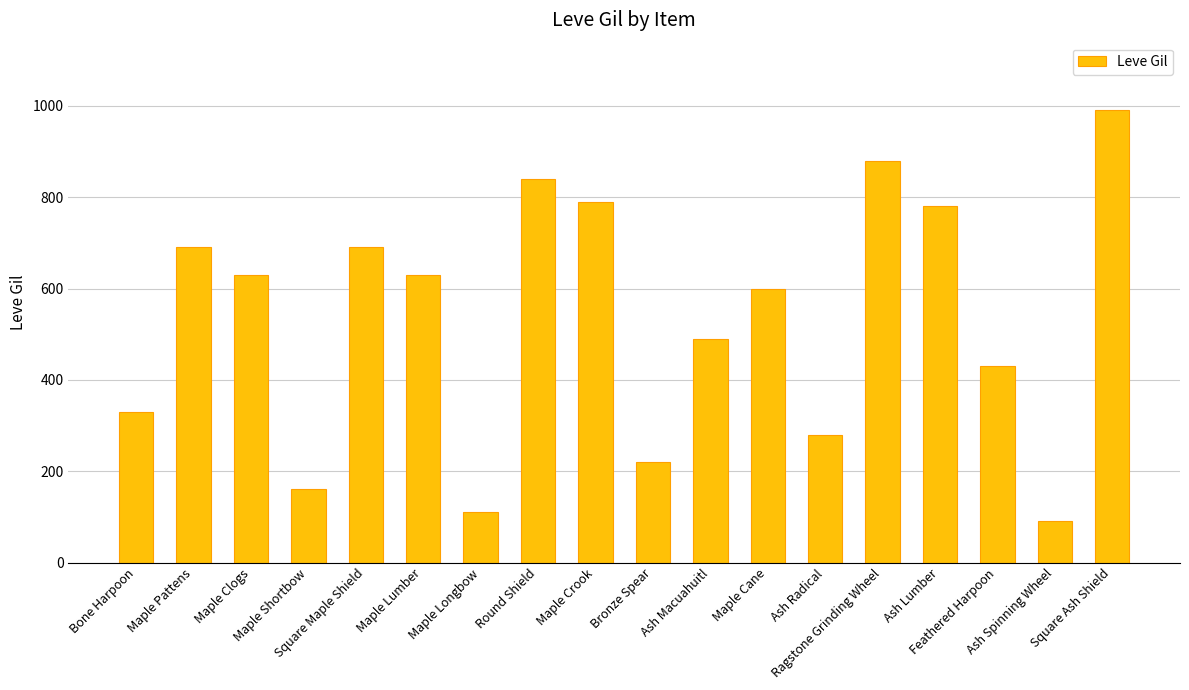

At which category does the chart reach its minimum across all series?

Ash Spinning Wheel